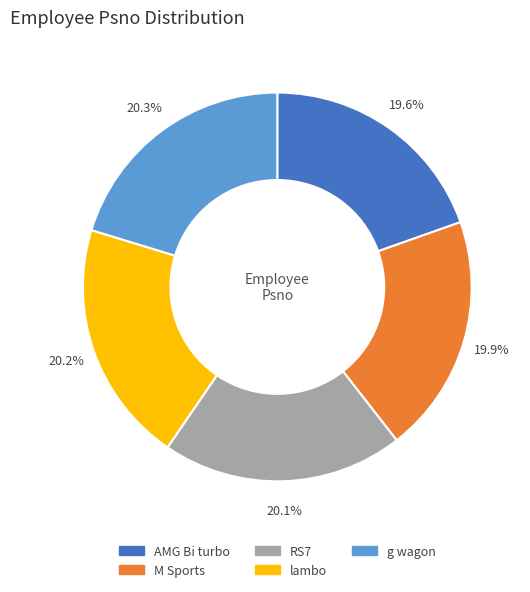

Approximately how many times larger is the value at RS7 compared to AMG Bi turbo?

1.0